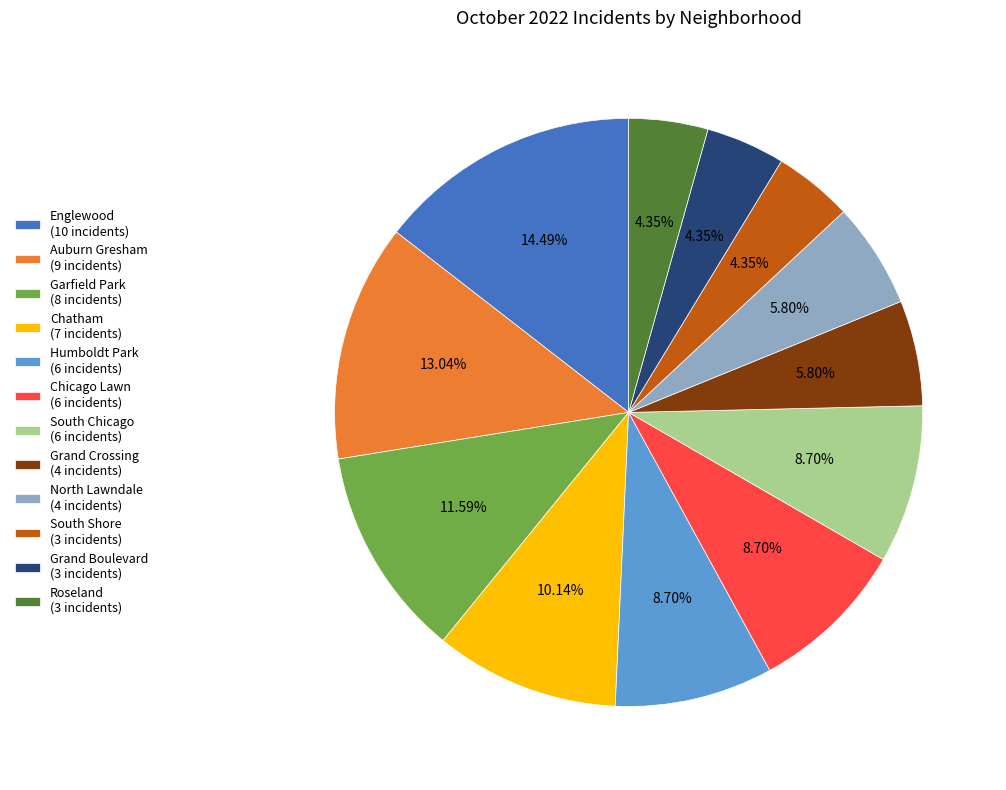

To the nearest percent, what is the combined percentage of South Chicago and Auburn Gresham?

22%